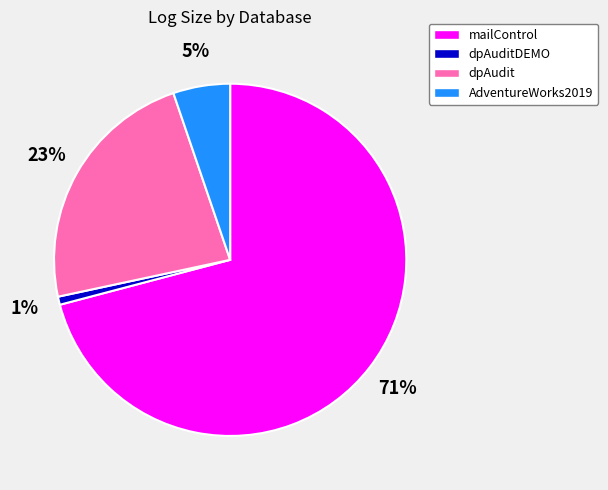

The mailControl slice represents 71% of the pie. True or false?

True